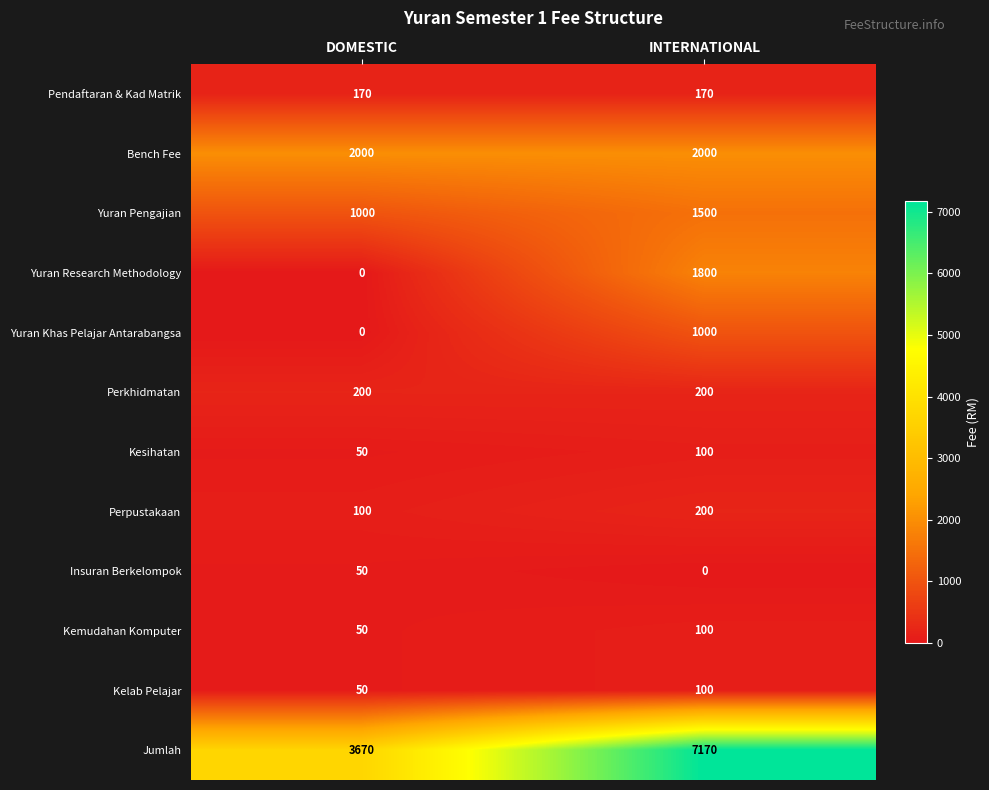

Rank the categories by Yuran Research Methodology value from lowest to highest.

DOMESTIC, INTERNATIONAL